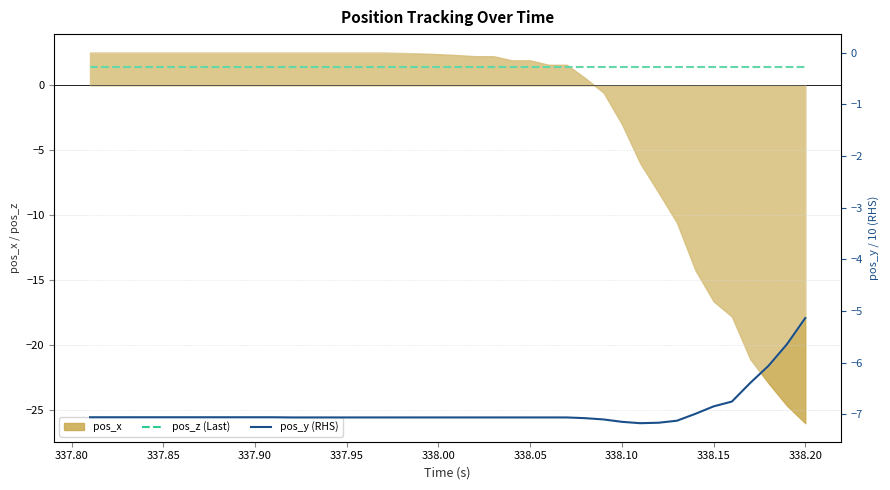

What is the sum of all pos_z (Last) values?

56.1